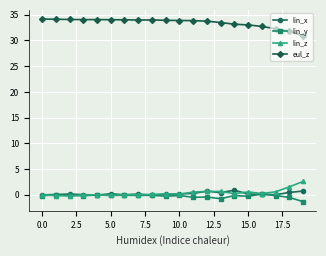

True or false: eul_z and lin_y cross at least once.

False